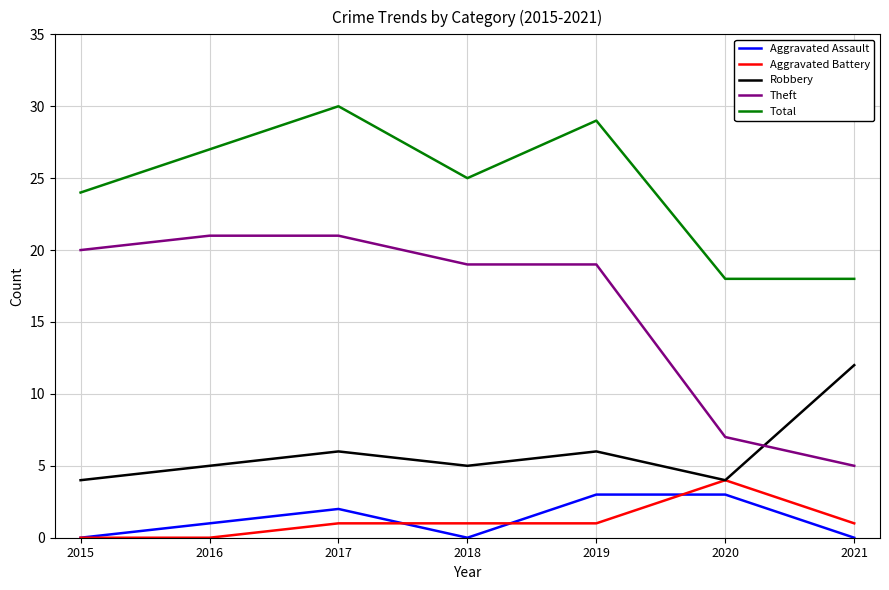

What is the maximum value shown in the chart?

30